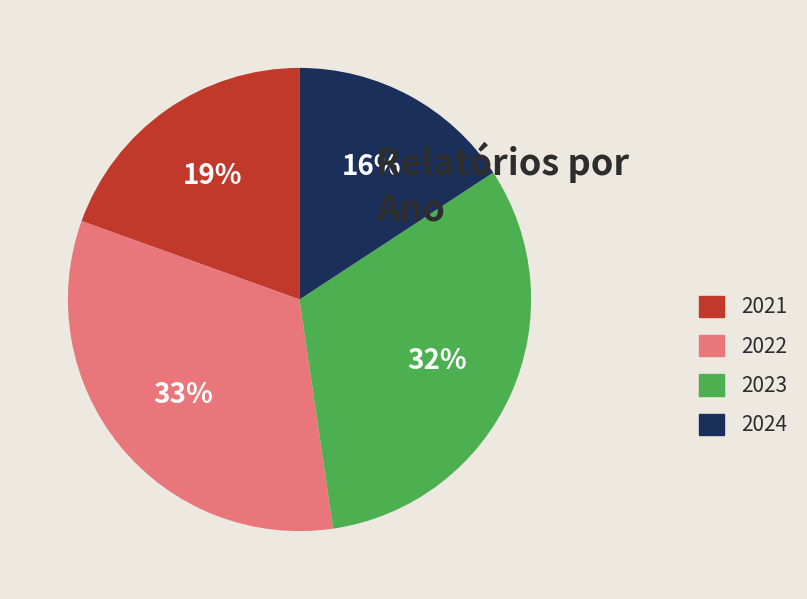

Is it true that 2024 is 16% of the pie?

True